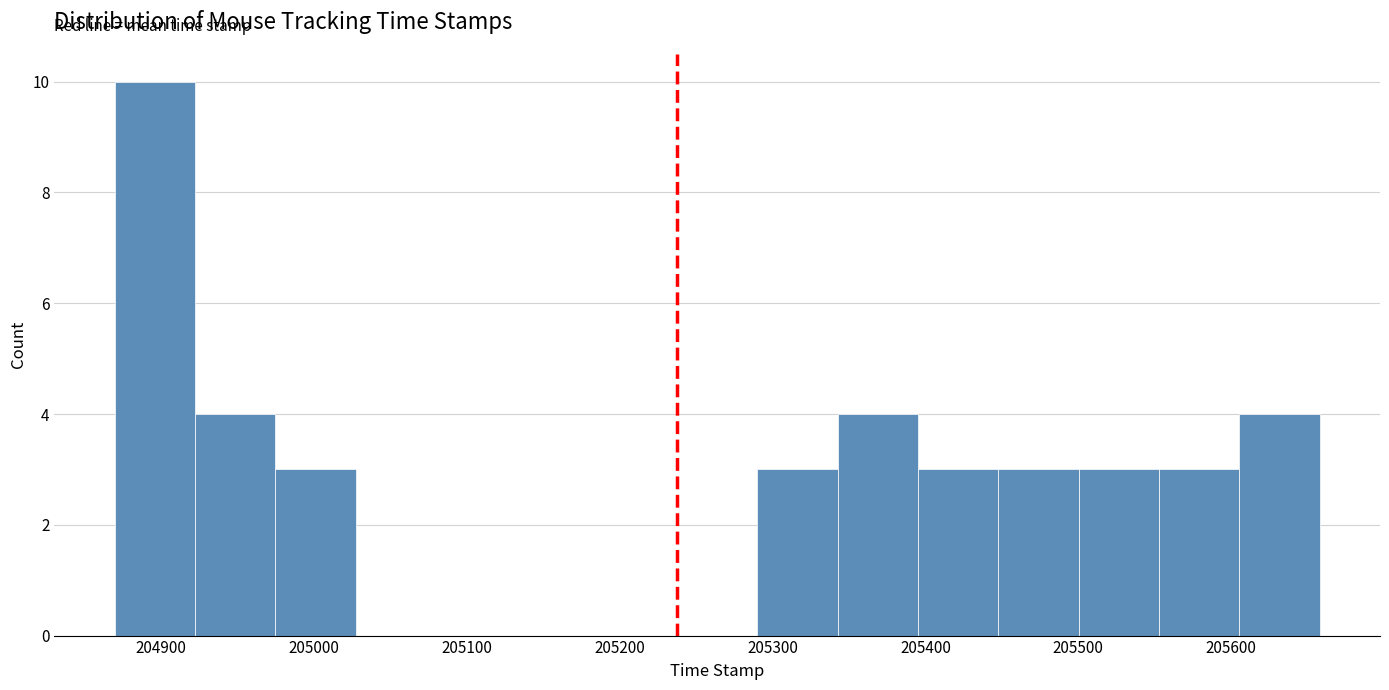

Over which range of the x-axis is the bar tallest?

204870 to 204920